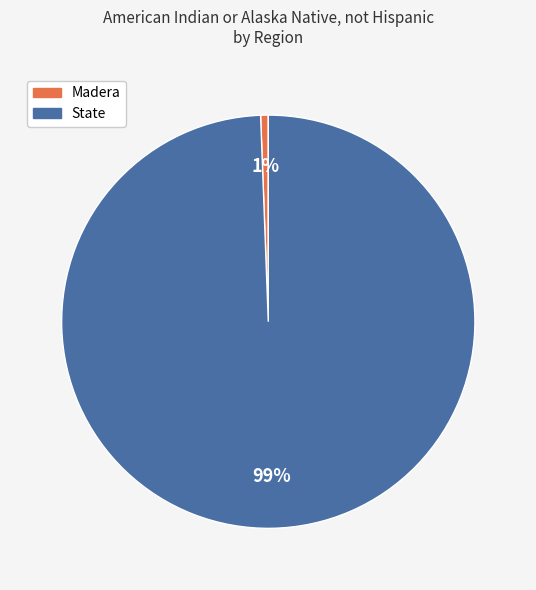

Is Madera the majority of the pie?

No